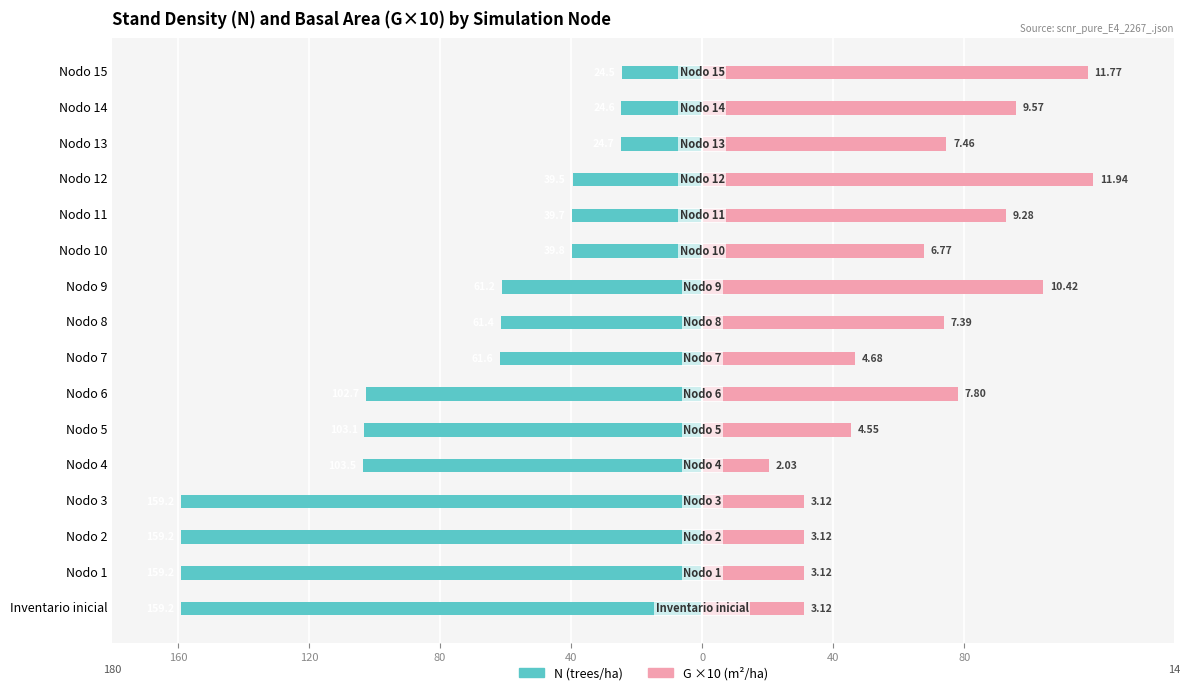

Rank the series at Nodo 15 from lowest to highest value.

N (trees/ha), G ×10 (m²/ha)